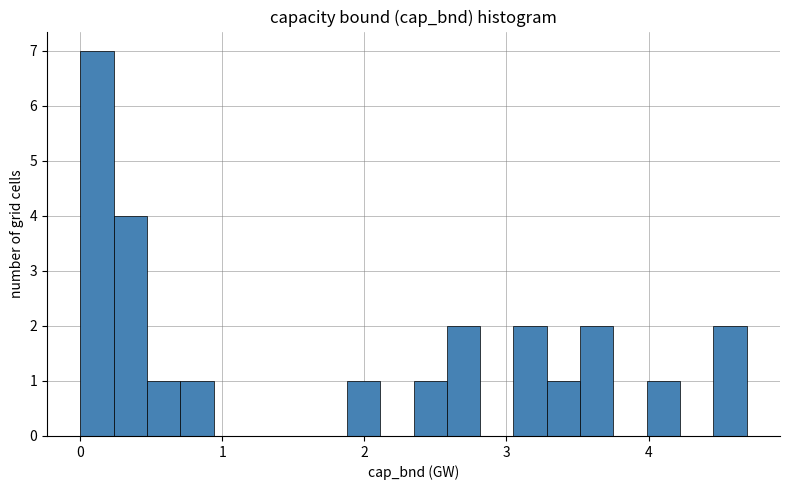

Read against the x-axis, roughly where is the centre of the tallest bar?

0.1